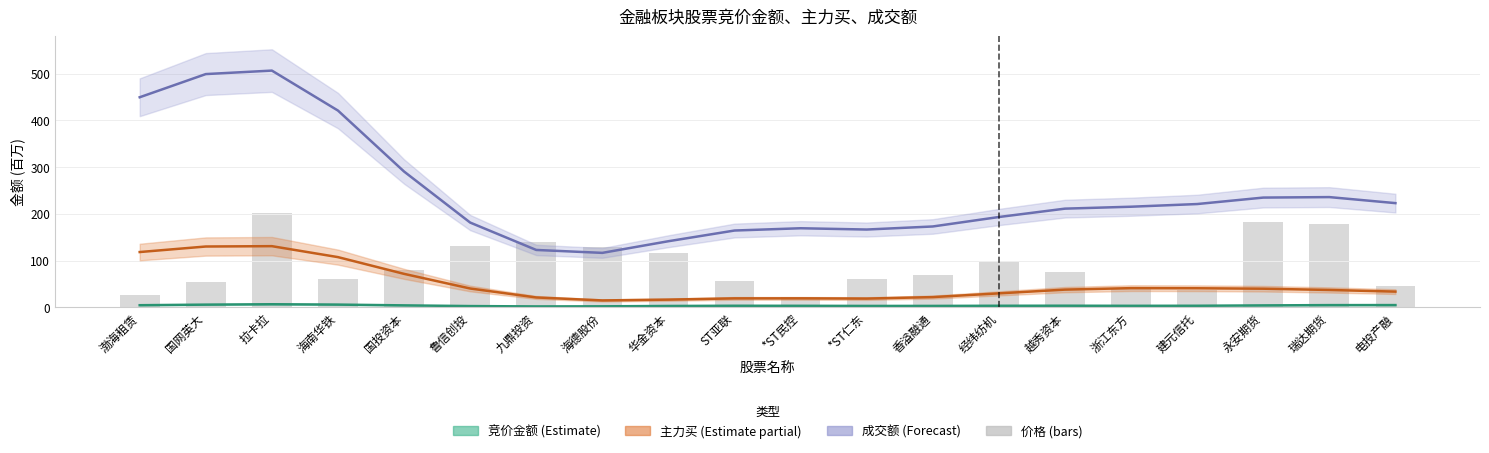

What position from the left is 电投产融?

20